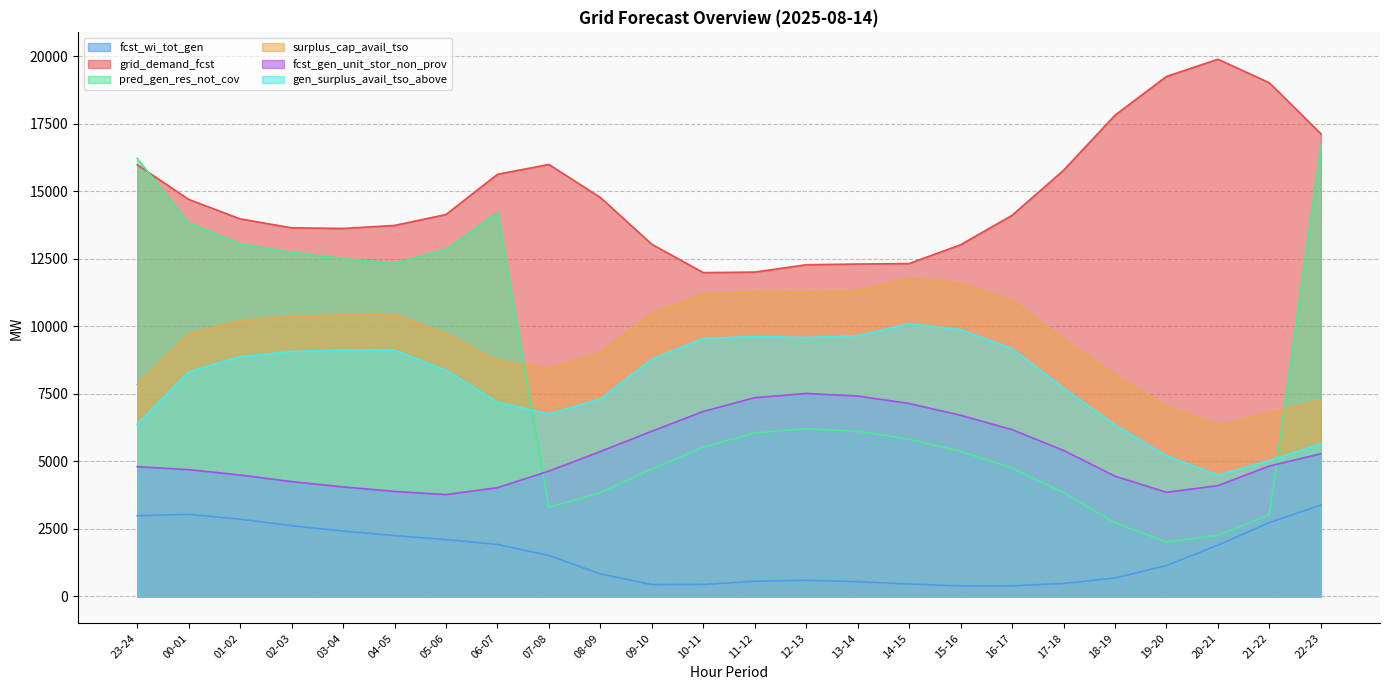

True or false: surplus_cap_avail_tso and grid_demand_fcst intersect in this chart.

False